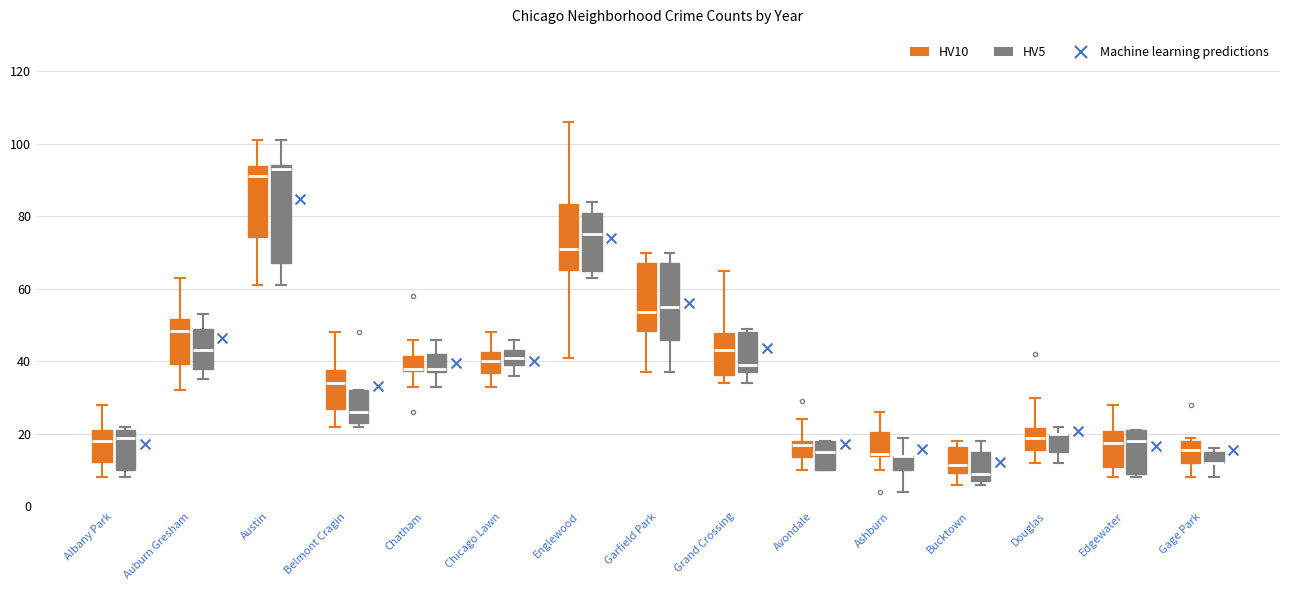

Where is the upper edge of the box for Douglas (HV10) on the y-axis? The values are not printed on the chart, so give them approximately, as read against the axis.

22